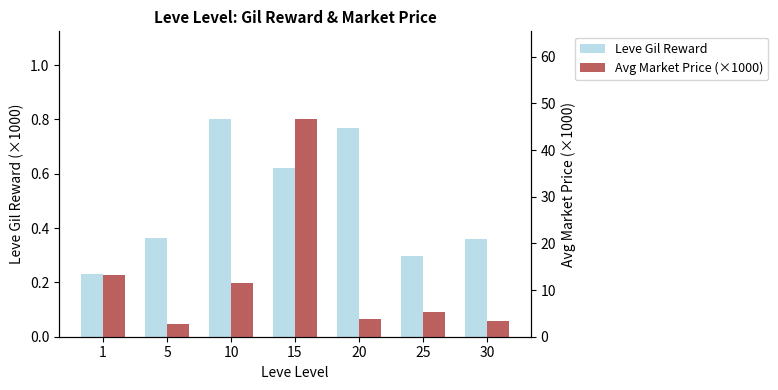

At which label is Leve Gil Reward closest to 0?

1